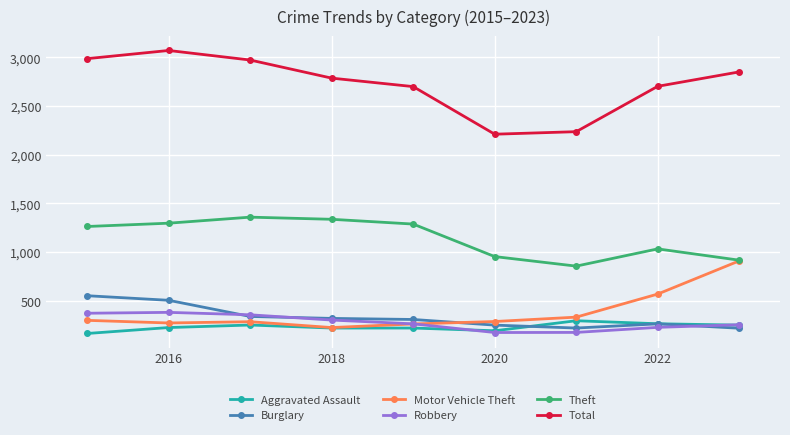

How many distinct data groups are displayed?

6